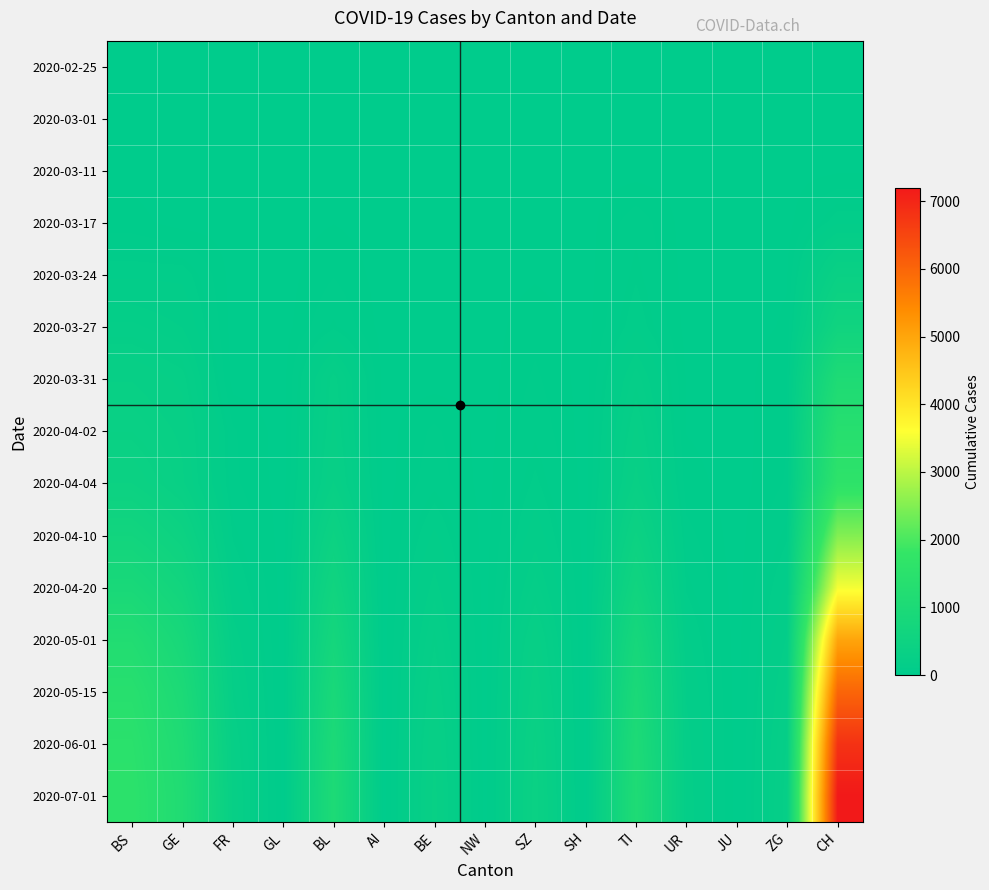

Between AI and JU, which is larger?

AI